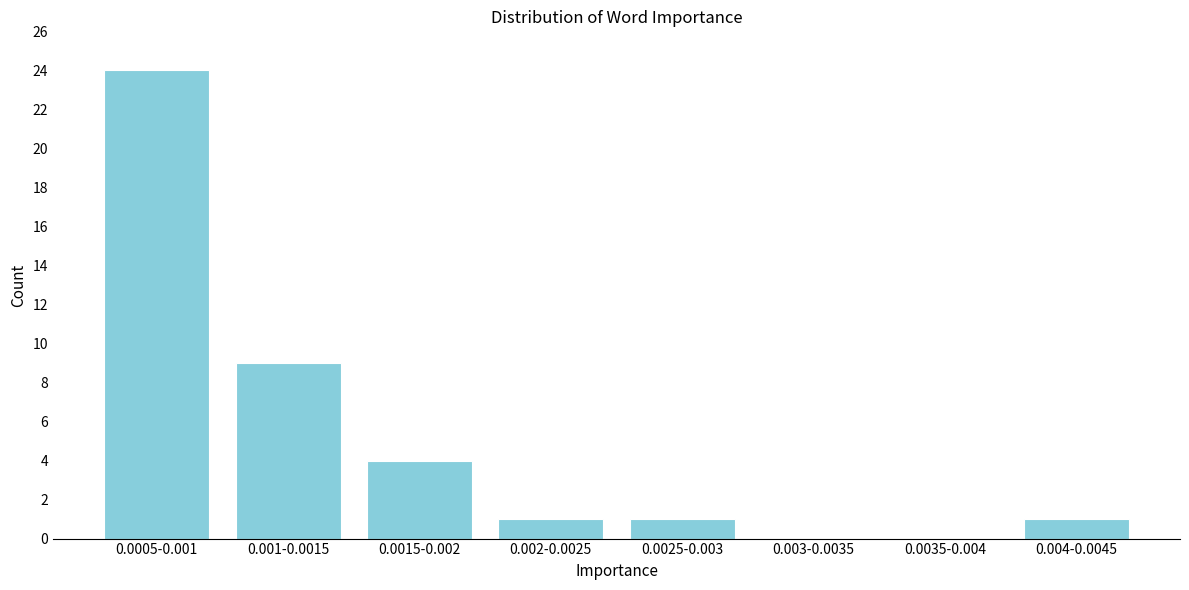

Reading right to left, list all the values displayed in this chart.

0.004-0.0045=1	0.0035-0.004=0	0.003-0.0035=0	0.0025-0.003=1	0.002-0.0025=1	0.0015-0.002=4	0.001-0.0015=9	0.0005-0.001=24